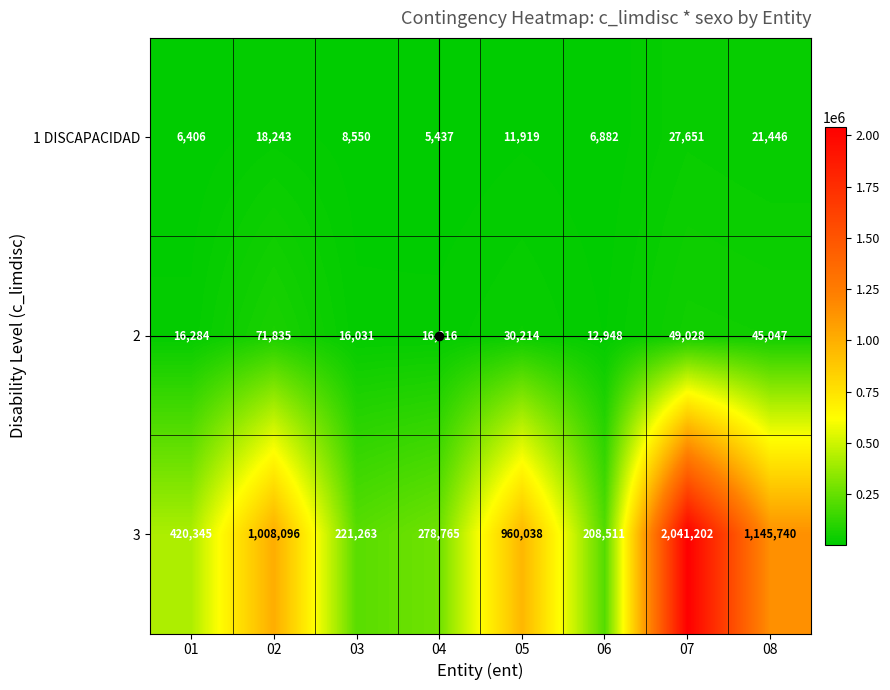

Which category has the highest value across all series?

07